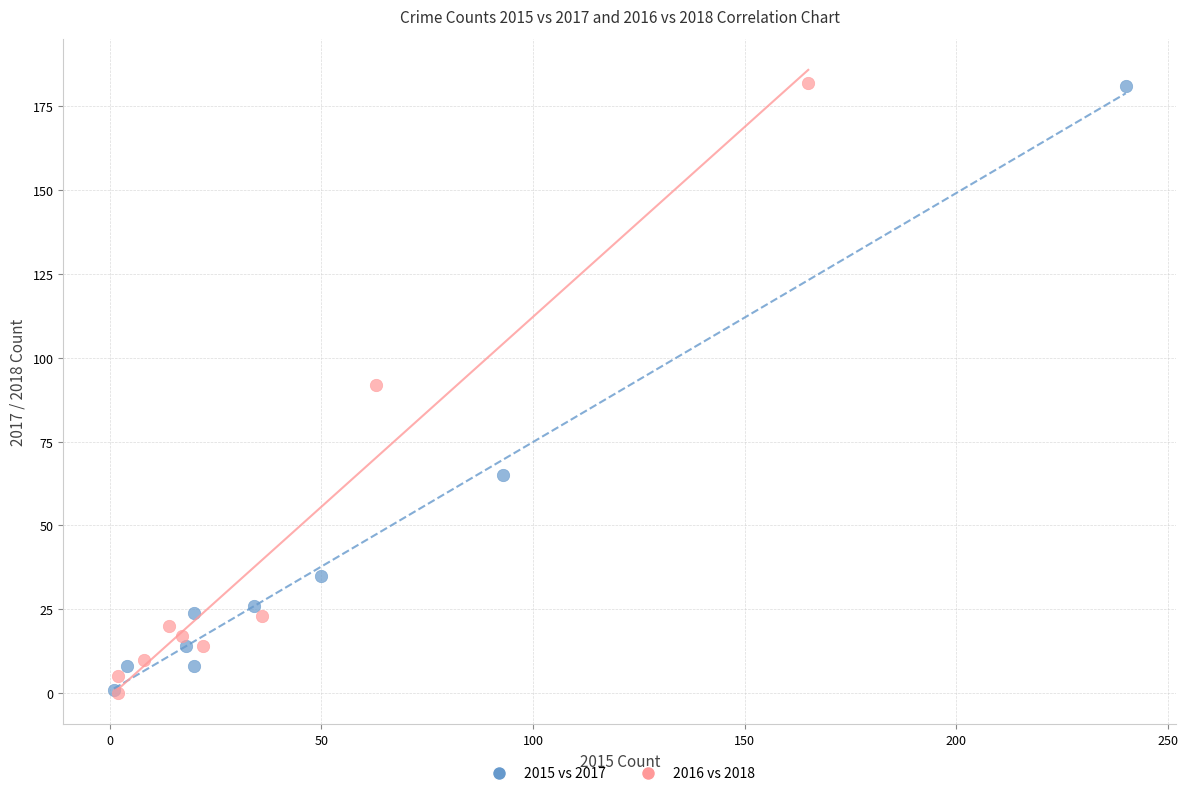

What are all the series names shown in the legend?

2015 vs 2017, 2016 vs 2018